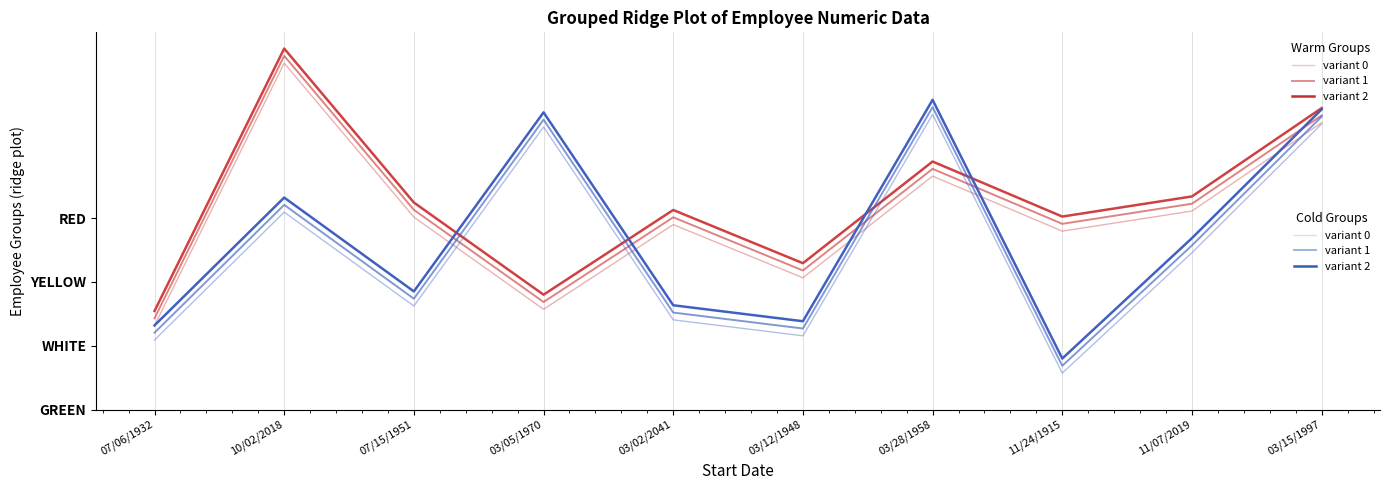

The variant 1 series shows 1.7 at 03/05/1970. True or false?

True